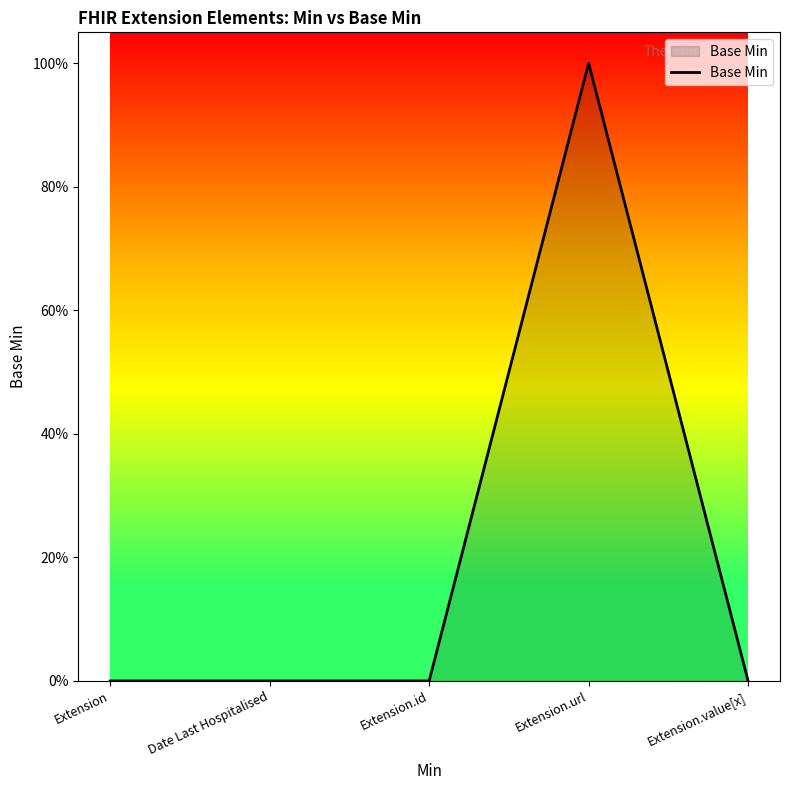

Does the chart display data point markers on the line(s)?

No